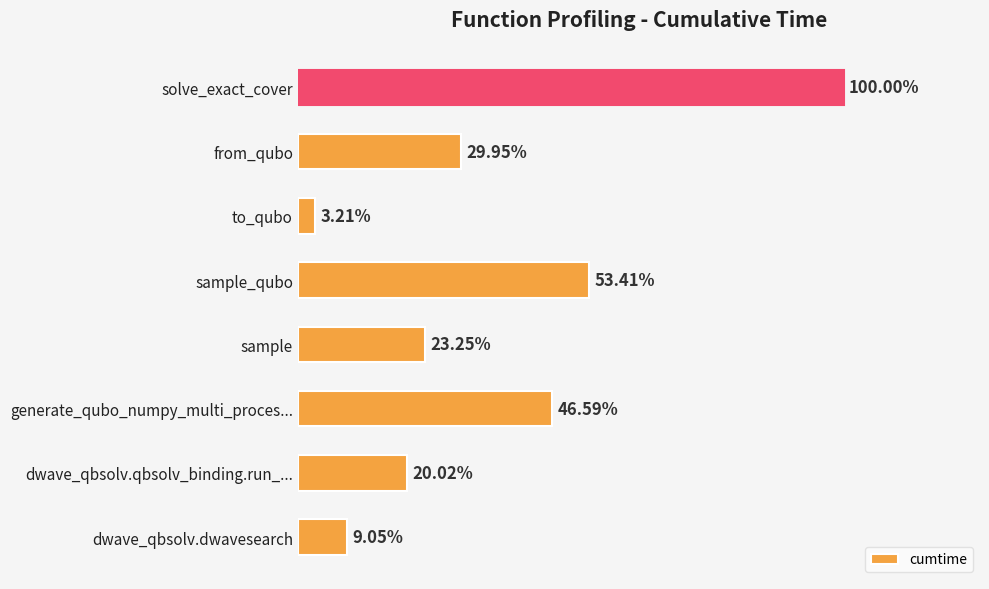

Does the chart contain any negative values?

No